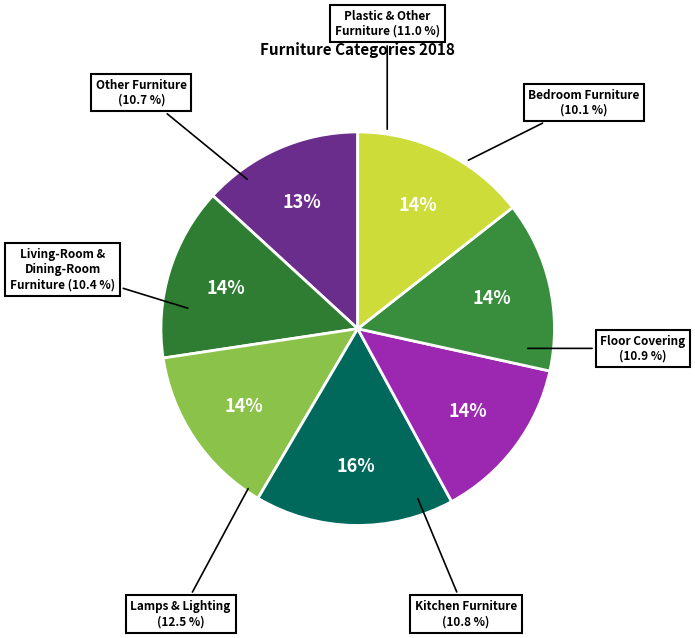

The Lamps & Lighting slice represents 31% of the pie. True or false?

False